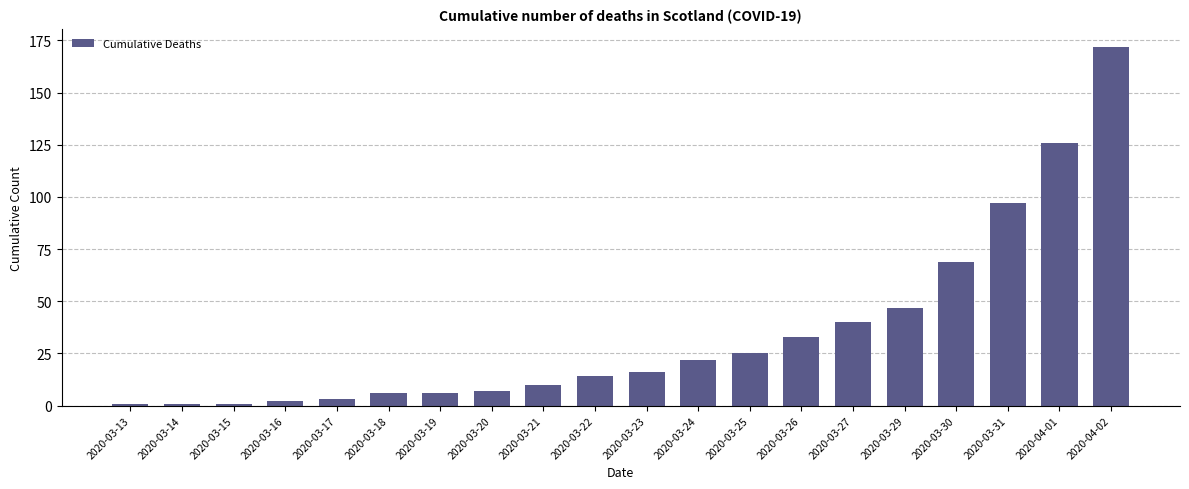

Reading left to right, extract all data points from this chart.

2020-03-13=1	2020-03-14=1	2020-03-15=1	2020-03-16=2	2020-03-17=3	2020-03-18=6	2020-03-19=6	2020-03-20=7	2020-03-21=10	2020-03-22=14	2020-03-23=16	2020-03-24=22	2020-03-25=25	2020-03-26=33	2020-03-27=40	2020-03-29=47	2020-03-30=69	2020-03-31=97	2020-04-01=126	2020-04-02=172